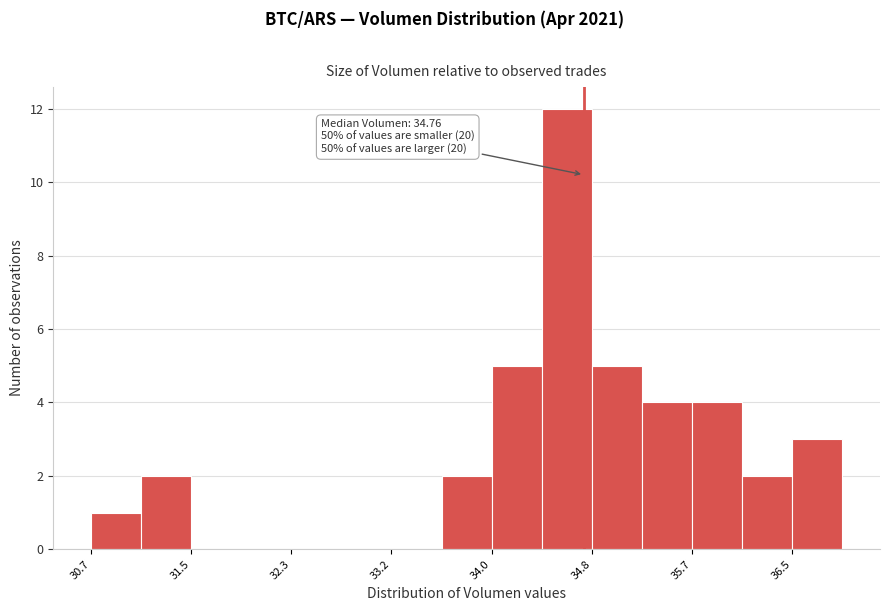

Over which range of the x-axis is the bar tallest?

34.4 to 34.8